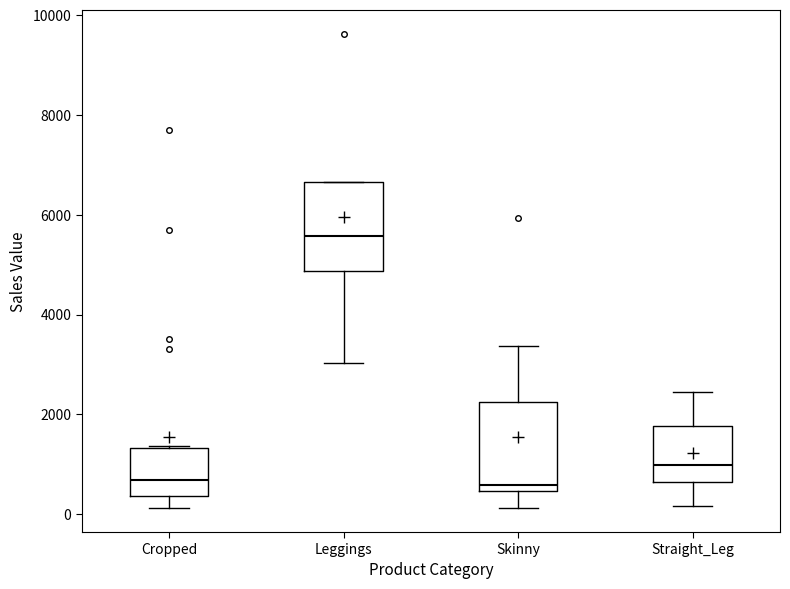

Reading left to right, transcribe this box plot: for each box, give where its median line is, the range the box spans, and where its two whiskers end, as read against the y-axis. The values are not printed on the chart, so give them approximately, as read against the axis.

Cropped: median 600, box 400 to 1400, whiskers 200 to 1400
Leggings: median 5600, box 4800 to 6600, whiskers 3000 to 6600
Skinny: median 600, box 400 to 2200, whiskers 200 to 3400
Straight_Leg: median 1000, box 600 to 1800, whiskers 200 to 2400